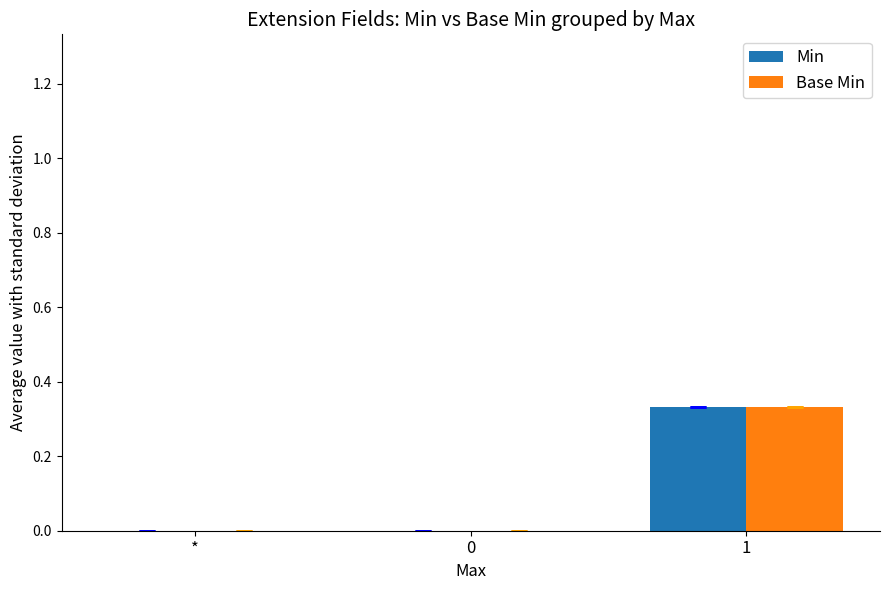

What are all the series names shown in the legend?

Min, Base Min